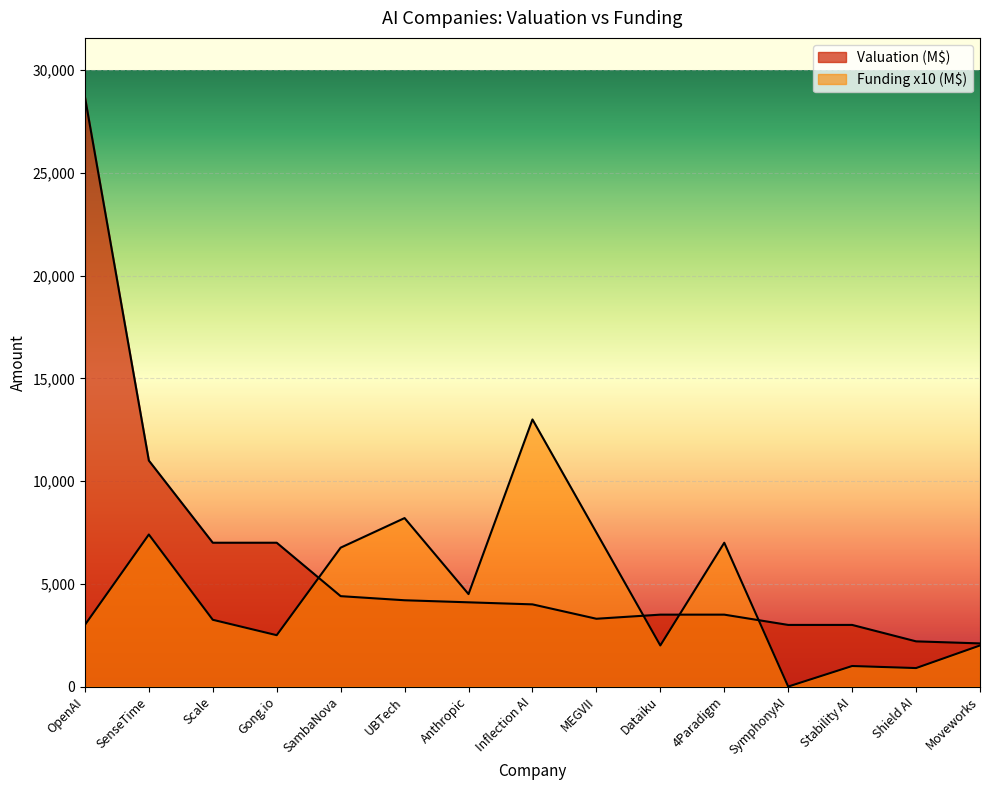

What is the difference between the highest and lowest values at Gong.io?

4500